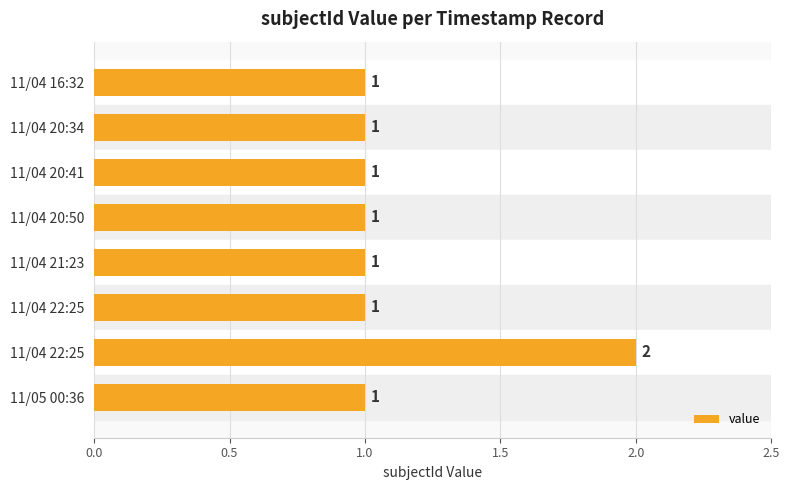

What is the maximum value shown in the chart?

2